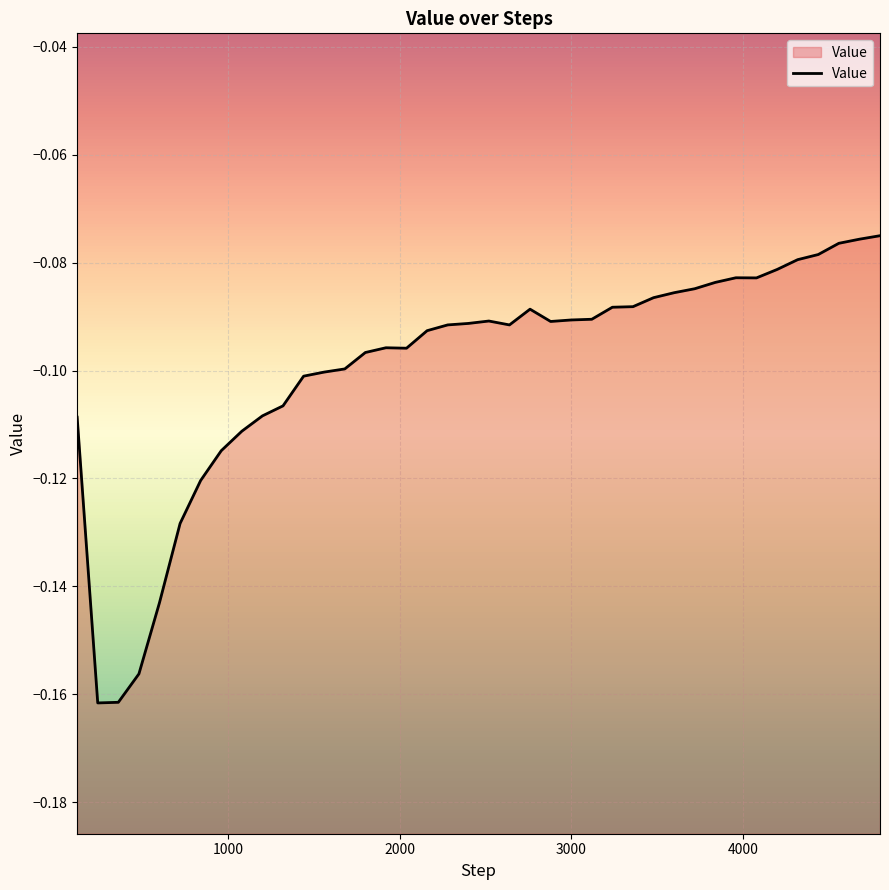

Is it true that the value at 4680 is -0.1?

True